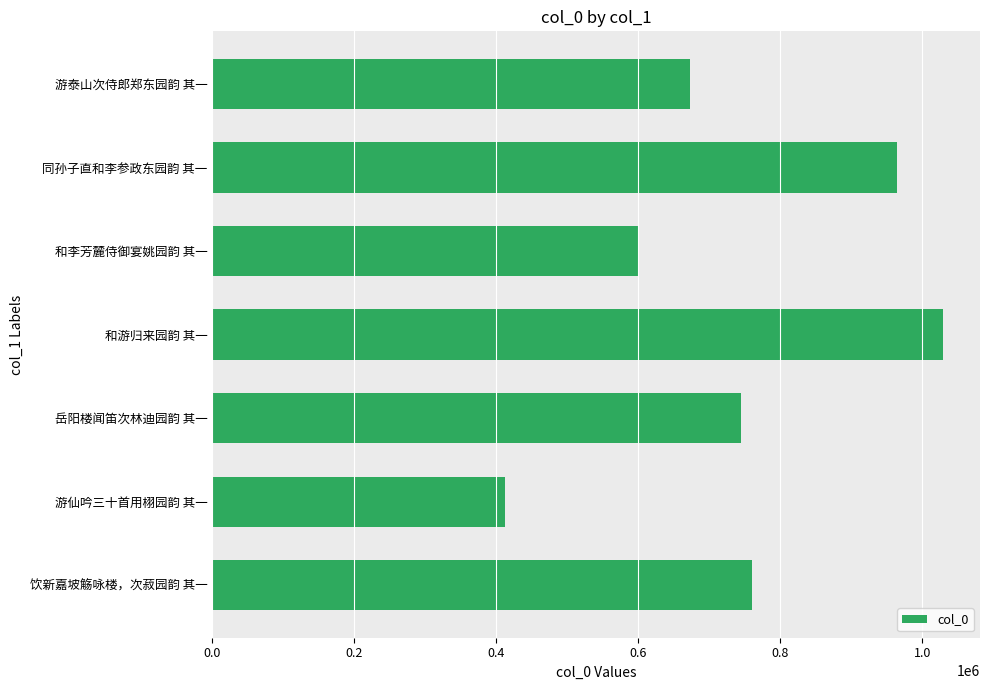

Reading top to bottom, extract all data points from this chart.

游泰山次侍郎郑东园韵 其一=672389	同孙子直和李参政东园韵 其一=963882	和李芳麓侍御宴姚园韵 其一=600219	和游归来园韵 其一=1029923	岳阳楼闻笛次林迪园韵 其一=744324	游仙吟三十首用栩园韵 其一=412645	饮新嘉坡觞咏楼，次菽园韵 其一=759841